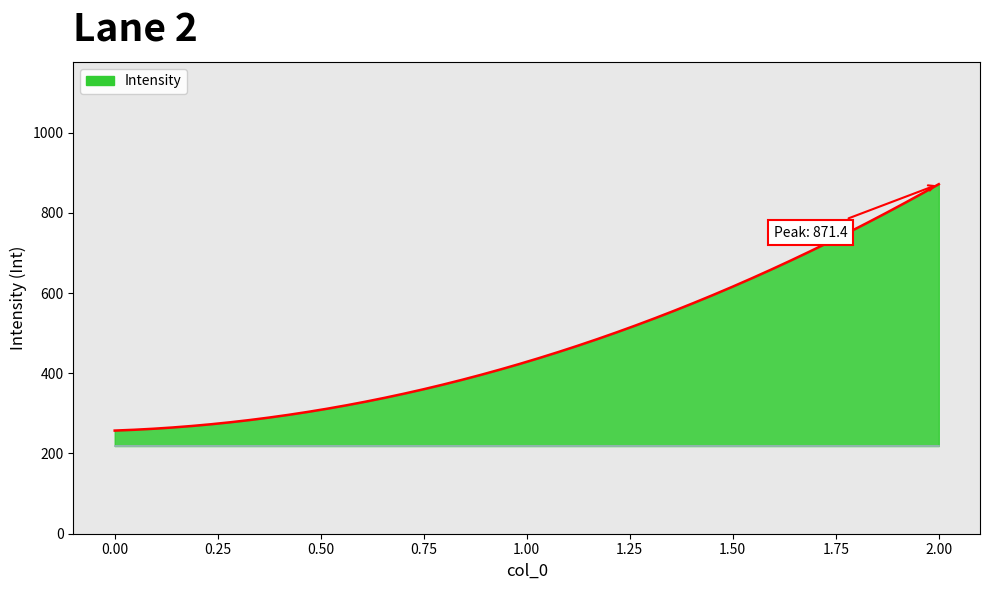

What is the difference between the maximum and minimum values?

614.3